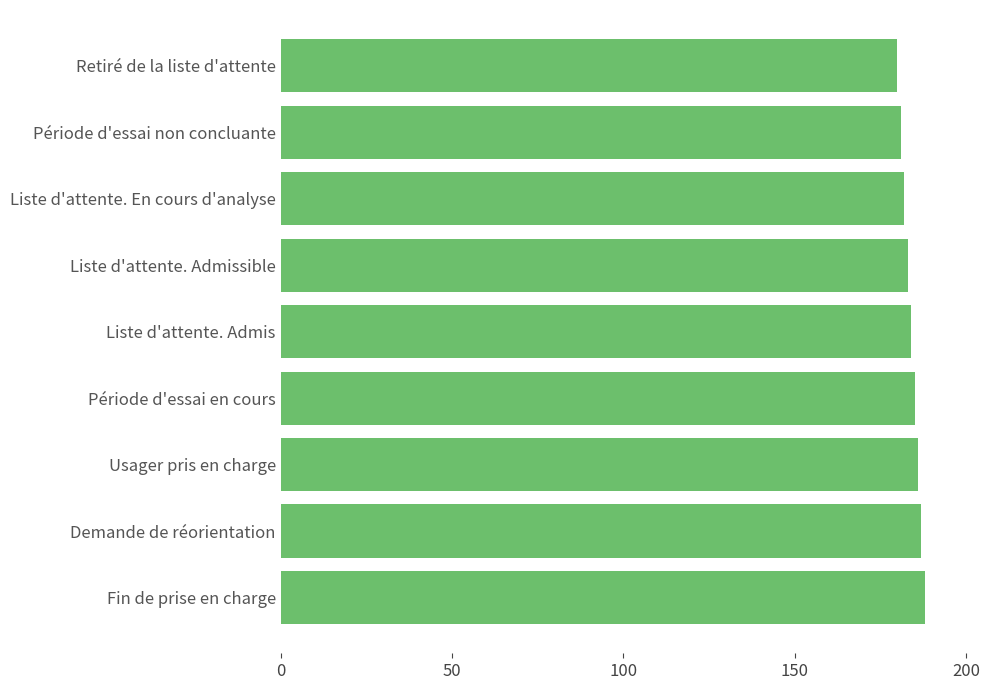

Read the value at Liste d'attente. Admis.

184